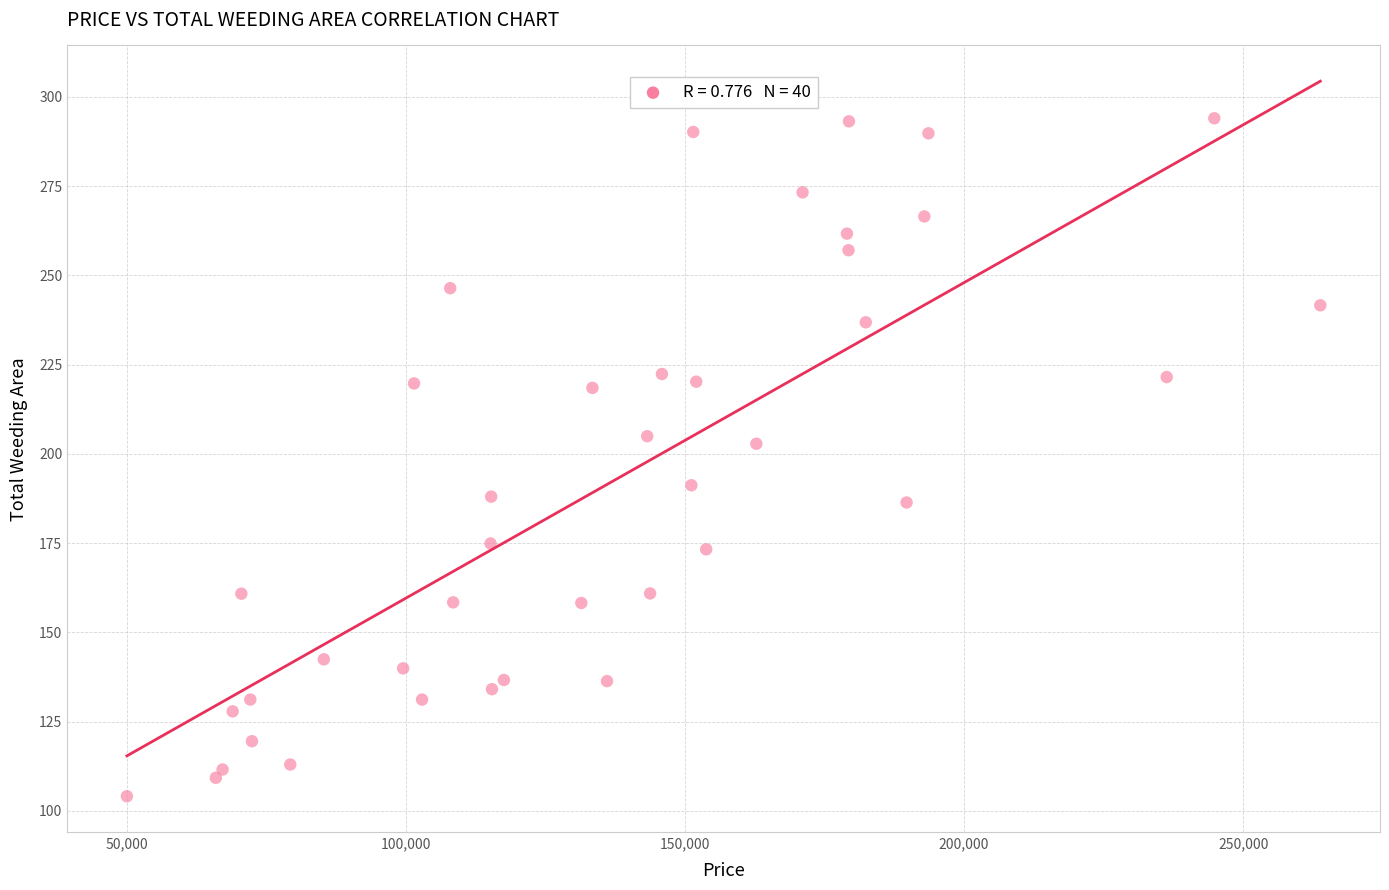

What is the range of Y values (max minus min)?

189.9